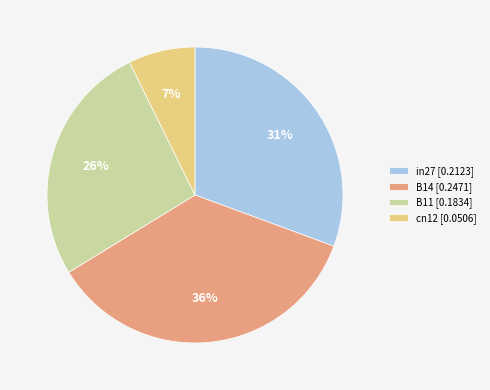

What is the smallest slice in the pie chart?

cn12 [0.0506]